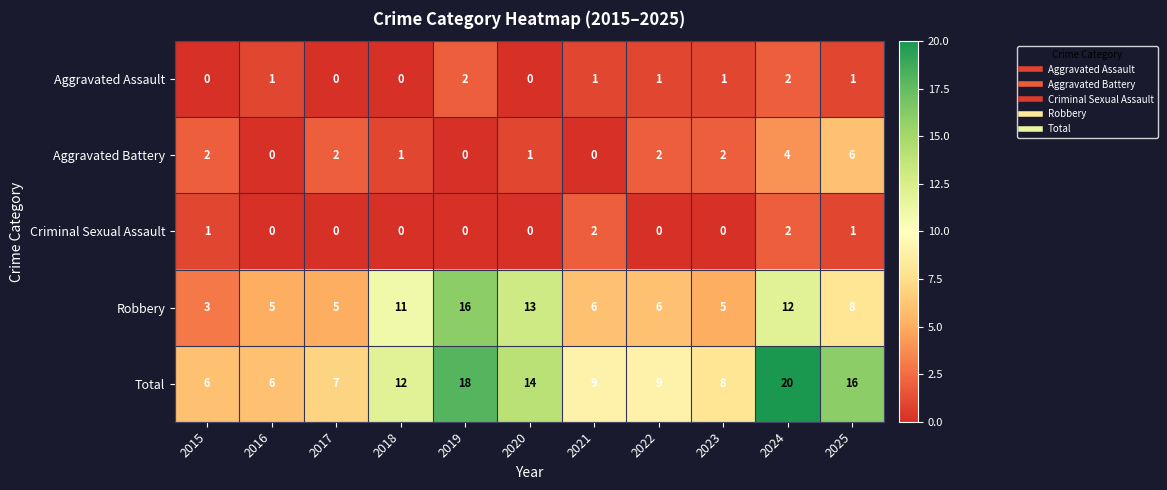

What is the difference between the highest and lowest values at 2020?

14